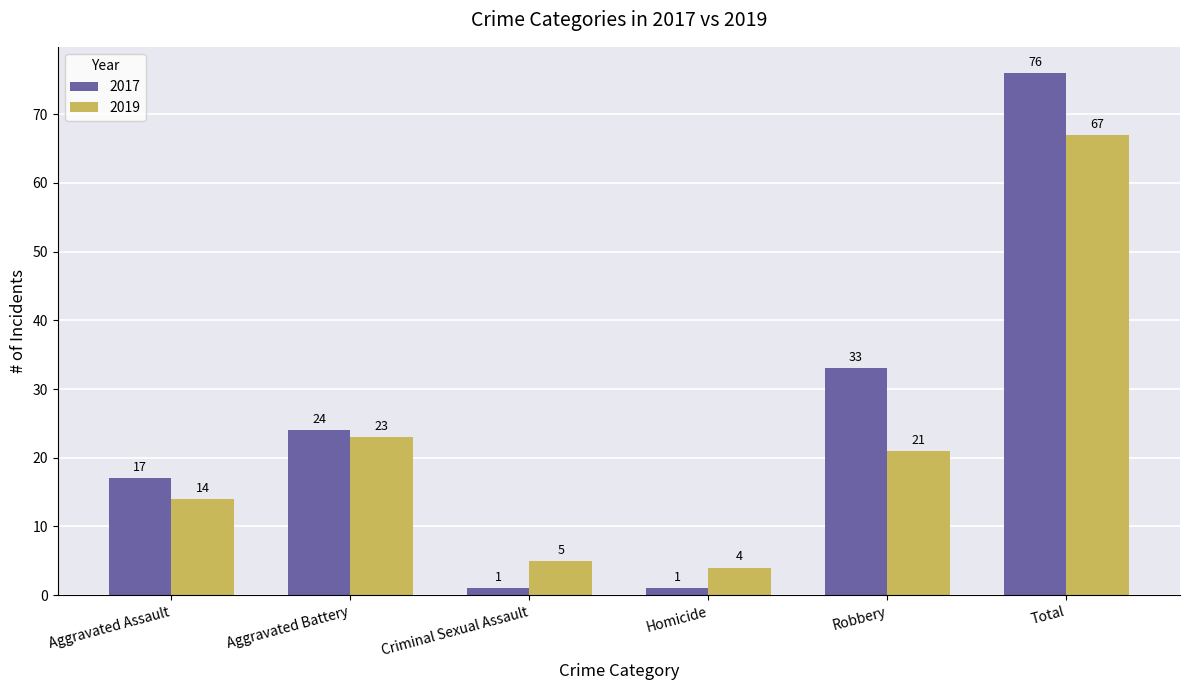

At which label does 2019 reach its minimum?

Homicide